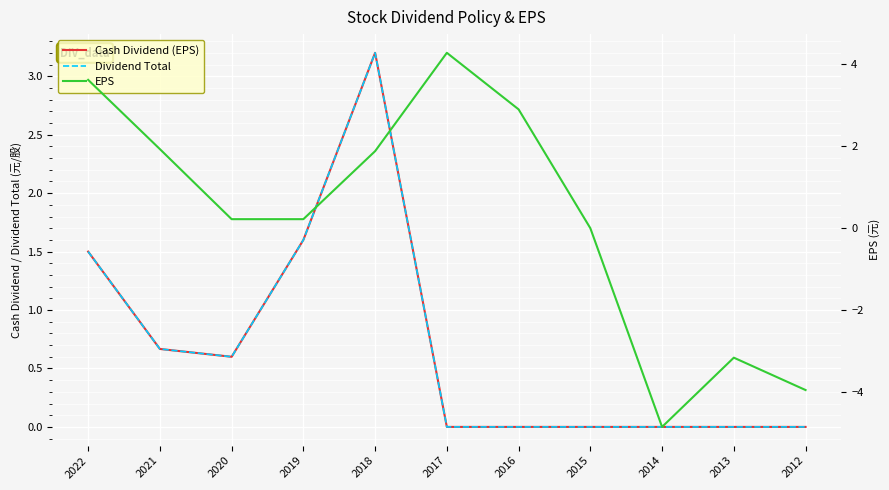

What is the smallest value displayed?

-4.8